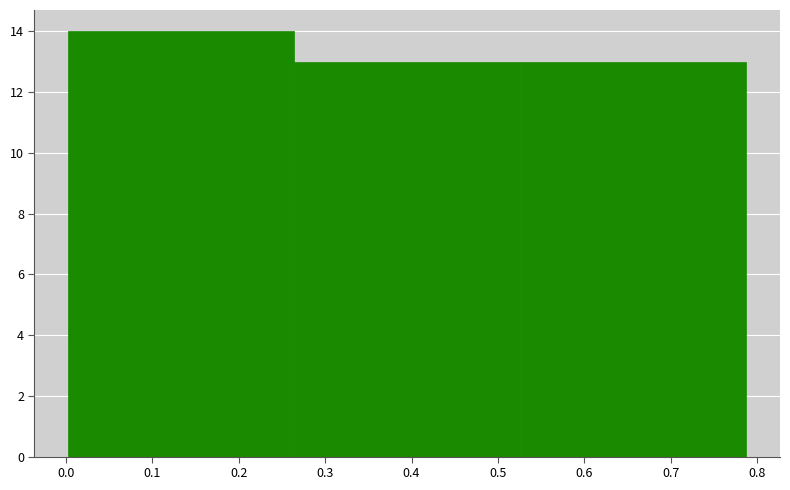

Over which range of the x-axis is the bar tallest?

0.00 to 0.26